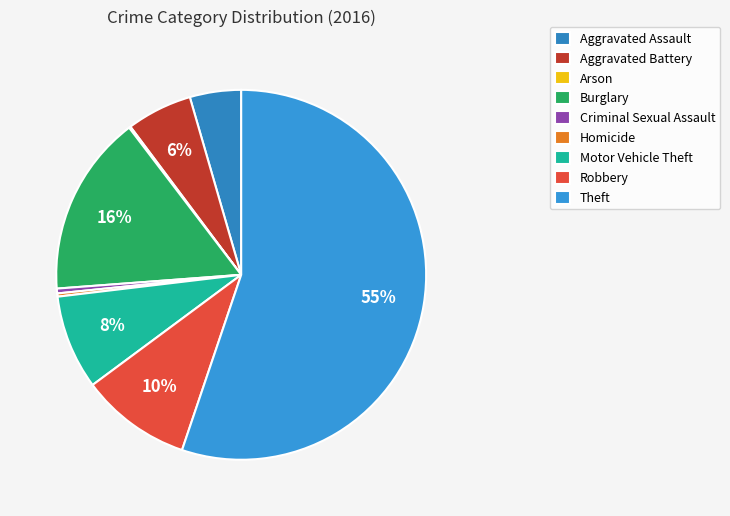

Which category has the smallest portion of the pie?

Arson